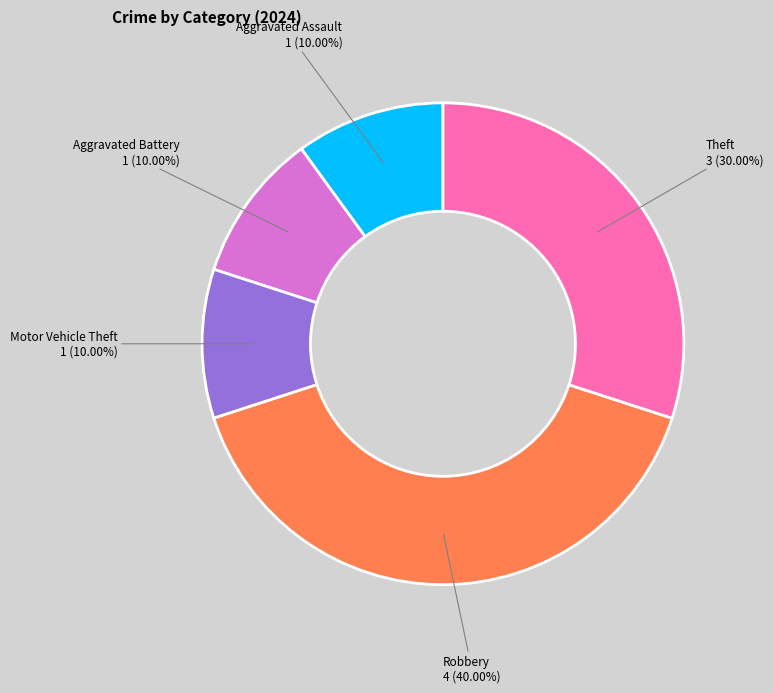

Is there any slice that represents more than half of the pie?

No